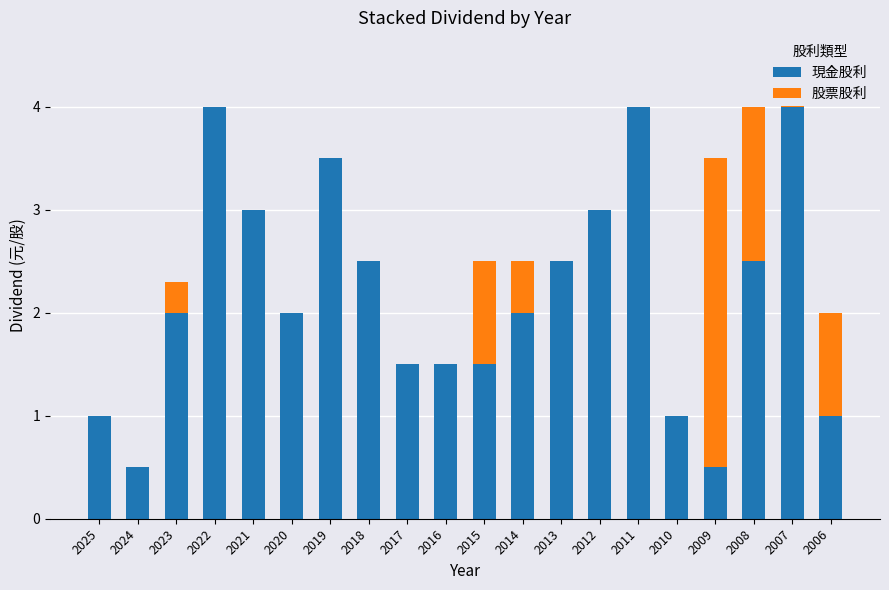

What is the total value across all series at 2015?

2.5